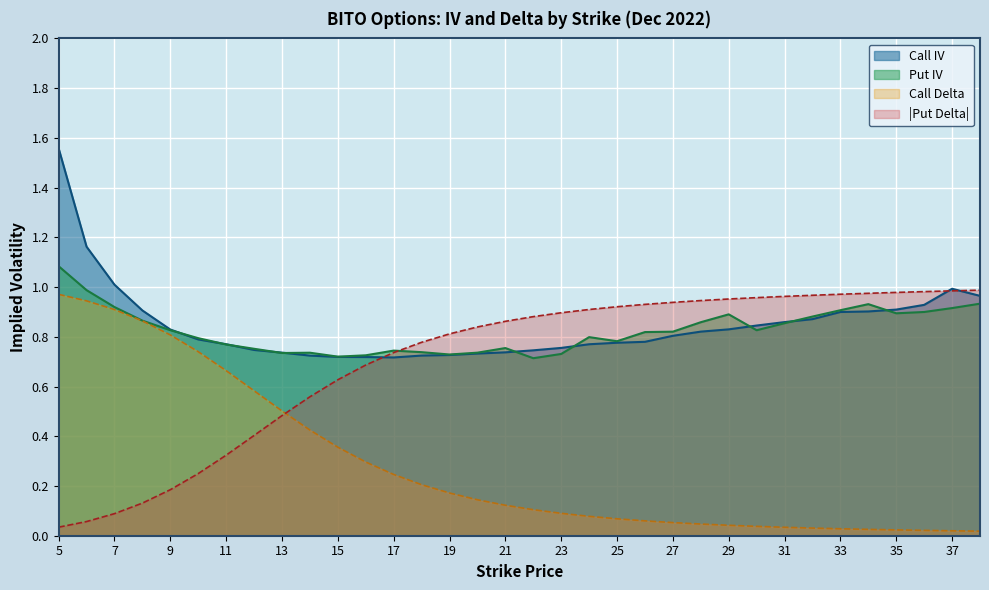

At how many categories does at least one series exceed 1?

3